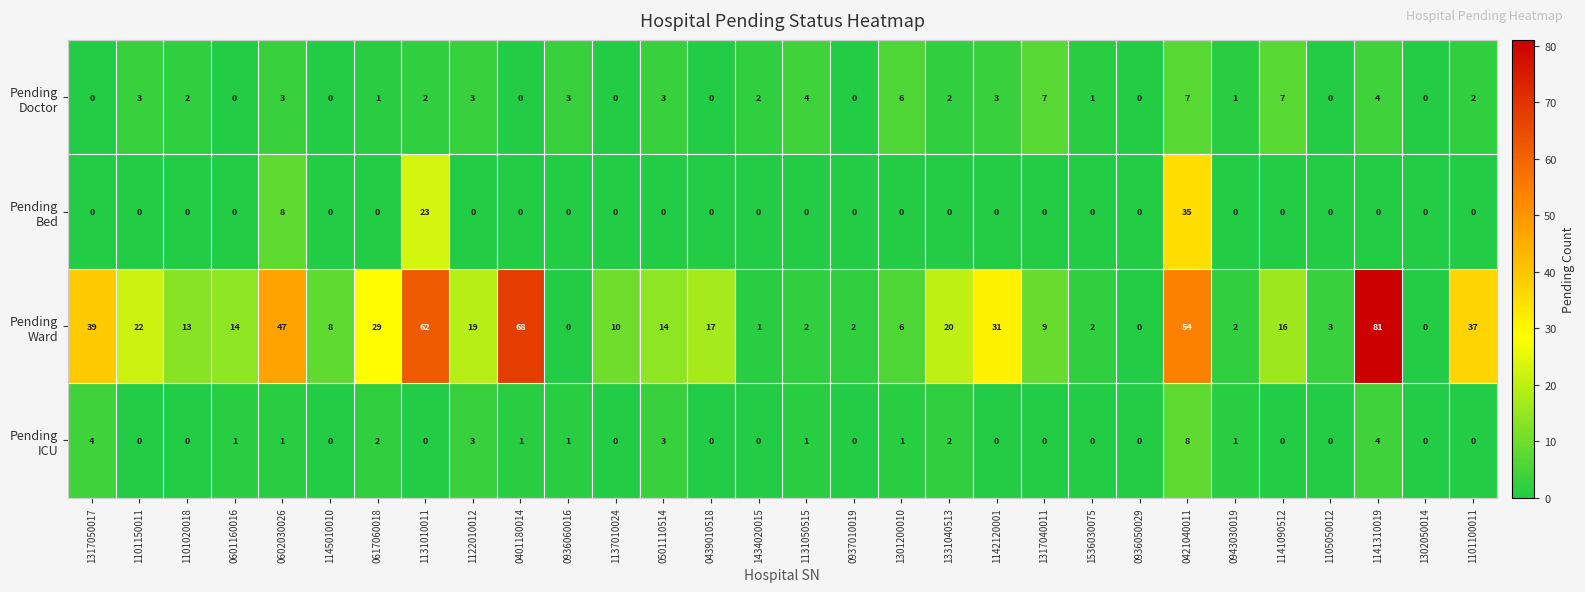

What is the spread (max minus min) of values at 1141310019?

81